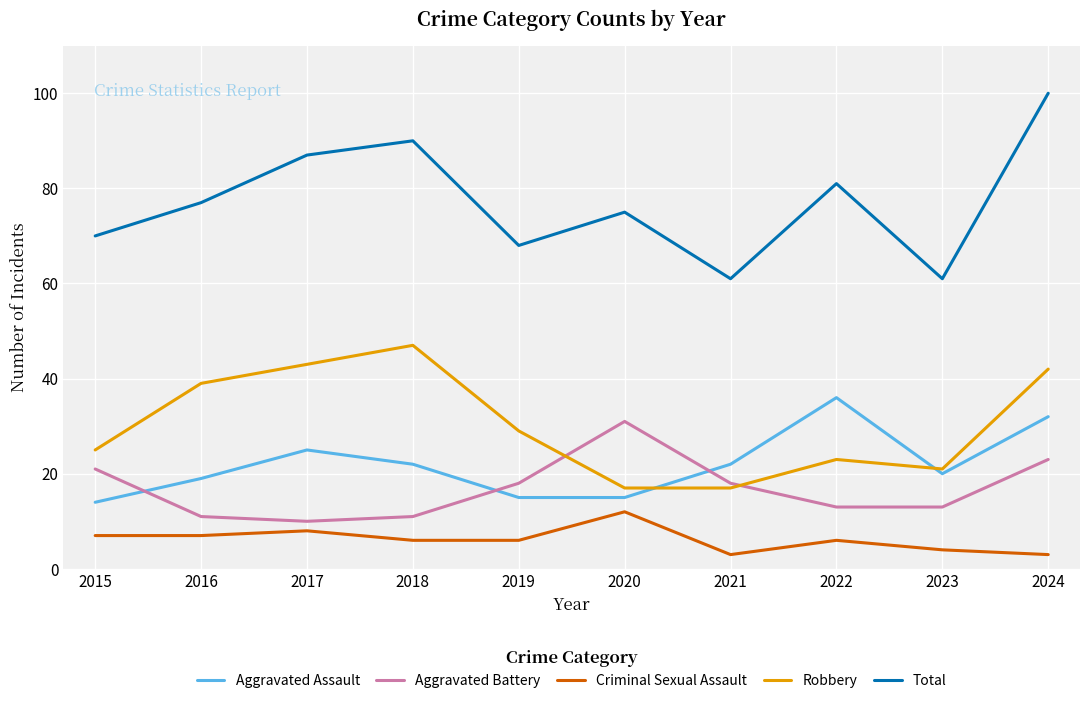

What is the difference between the highest and lowest values at 2023?

57